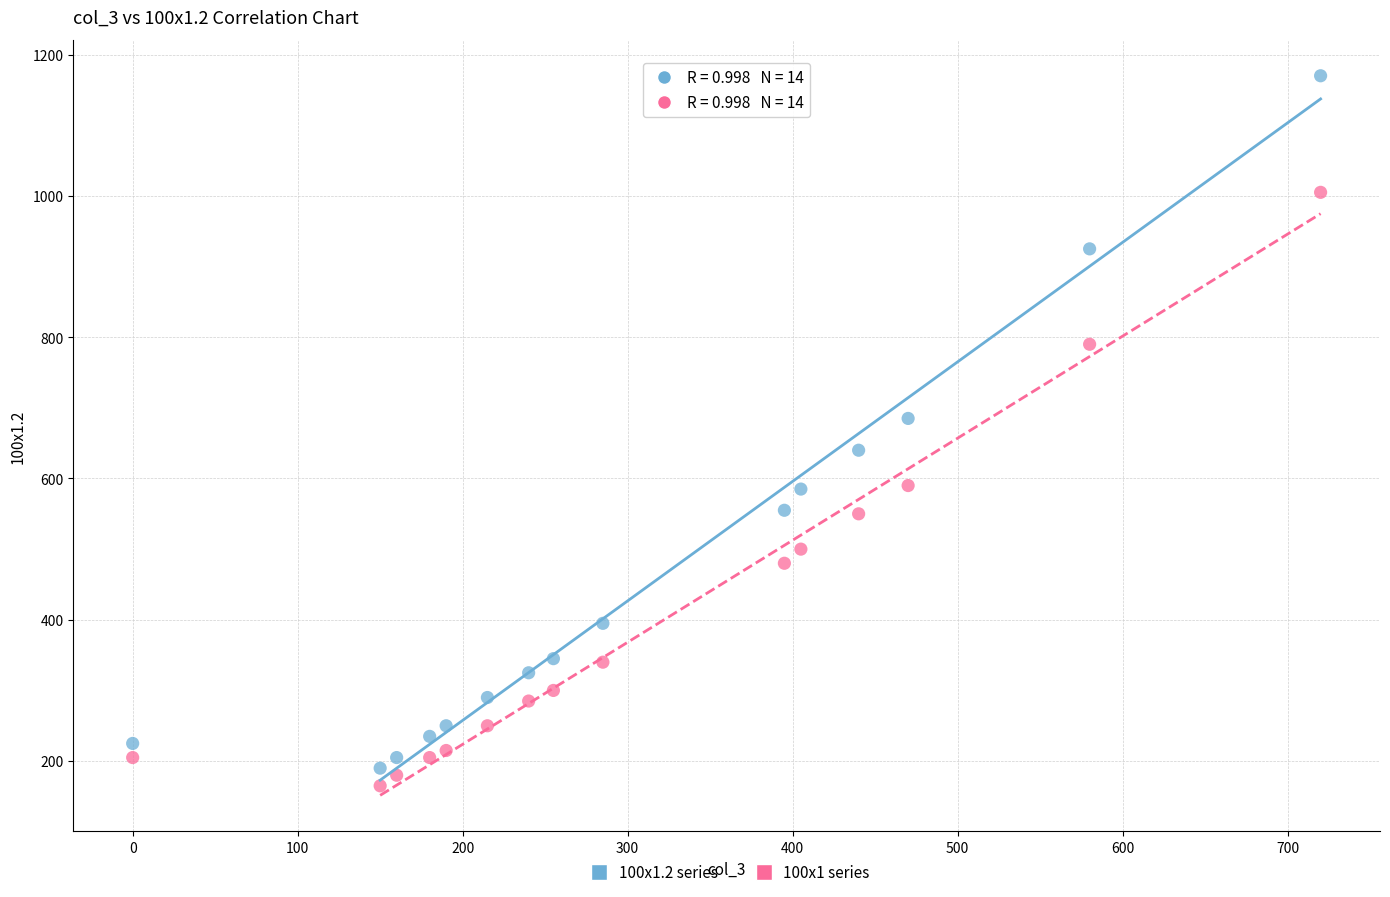

Across all data points, what is the range of Y values (max minus min)?

1005